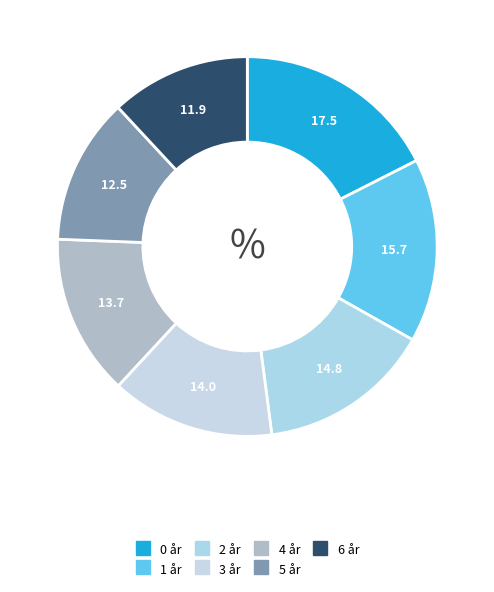

How many slices are in this pie chart?

7